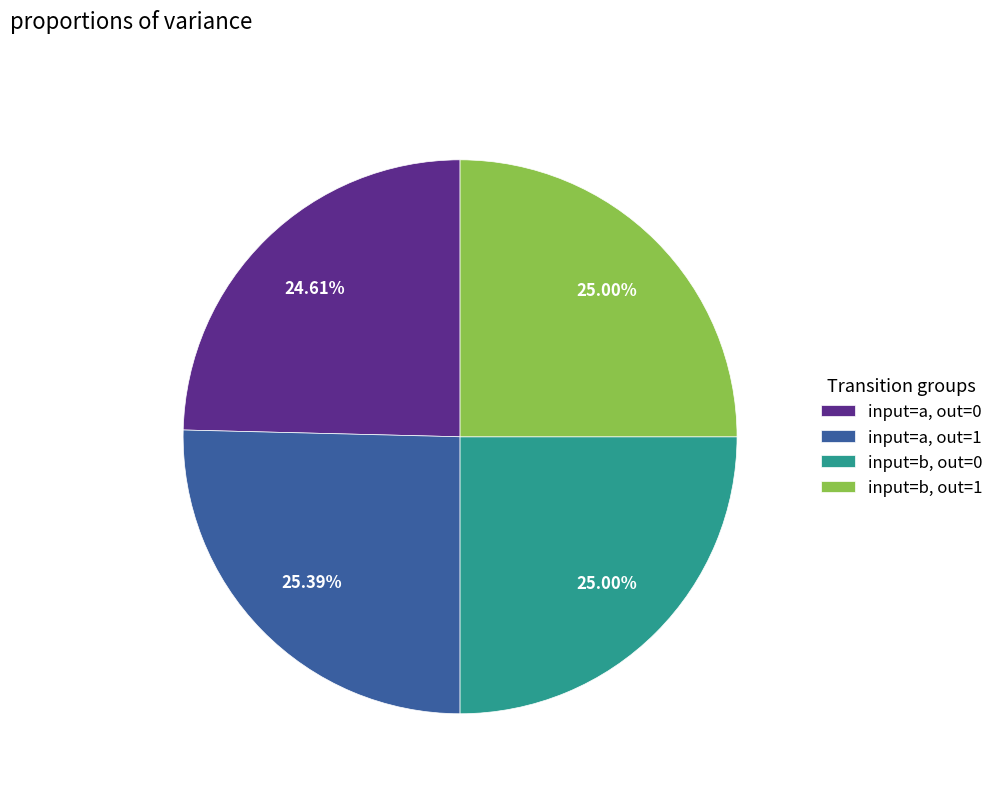

Does input=b, out=1 account for over 50% of the chart?

No